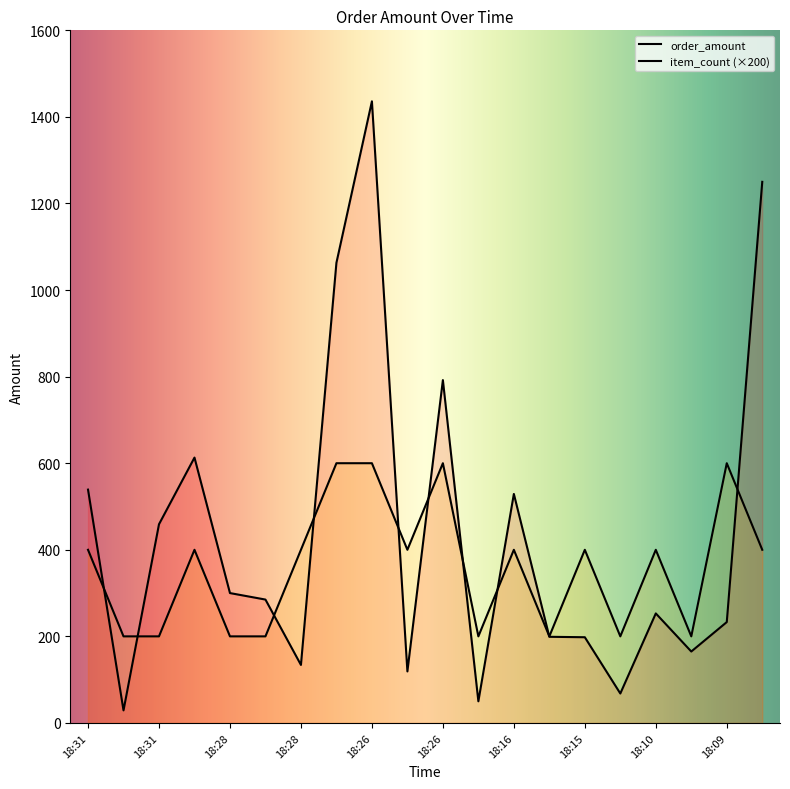

Reading left to right, what are all the values shown in this chart?

order_amount: 539	29	459	613	300	285	134	1063	1436	119	792	50	529	199	198	68	253	165	233	1250
item_count: 400	200	200	400	200	200	400	600	600	400	600	200	400	200	400	200	400	200	600	400